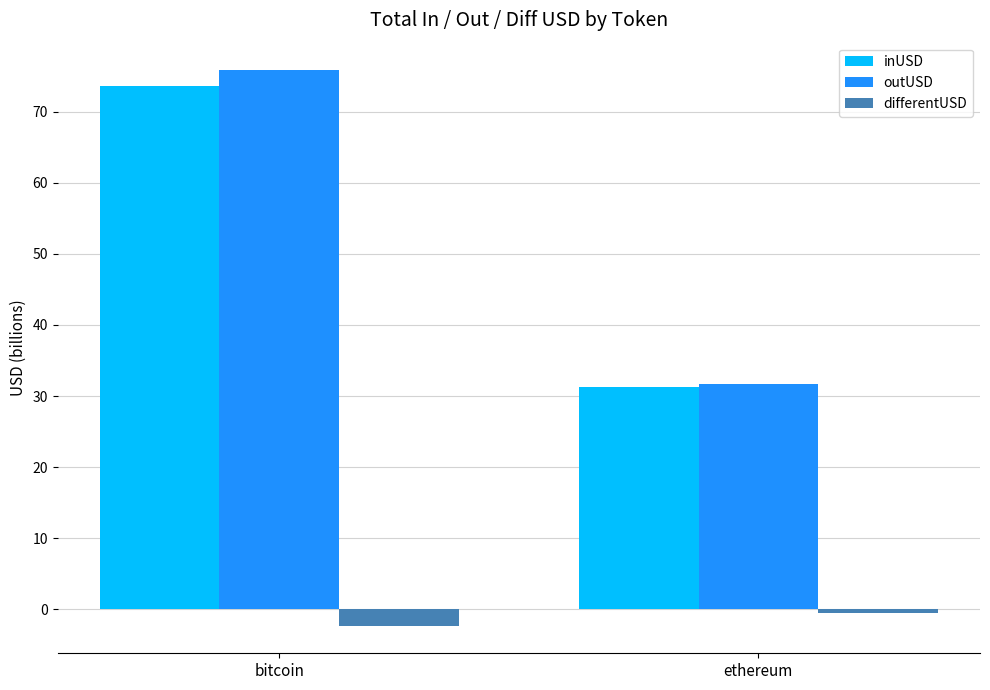

What is the average value of the inUSD series?

52.4